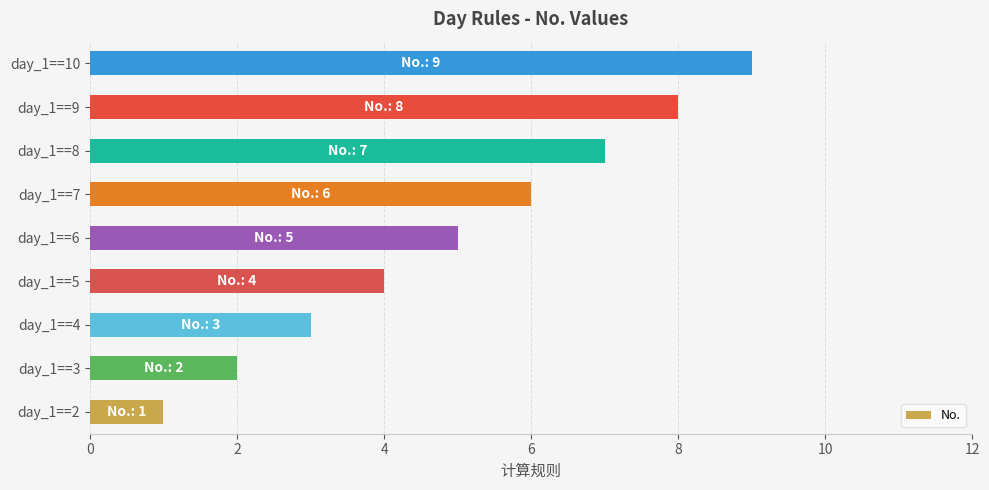

How many bars are there in total?

9